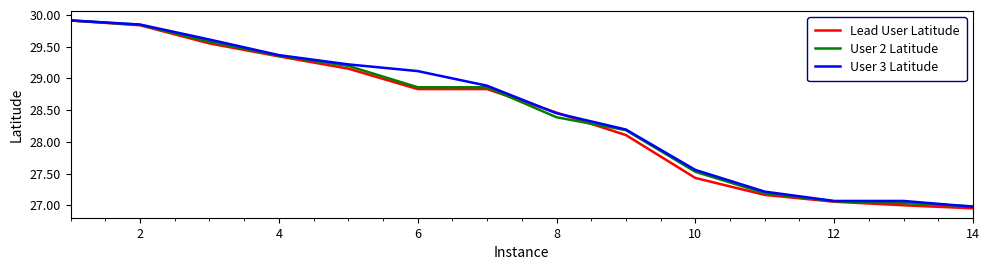

What are all the series names shown in the legend?

Lead User Latitude, User 2 Latitude, User 3 Latitude